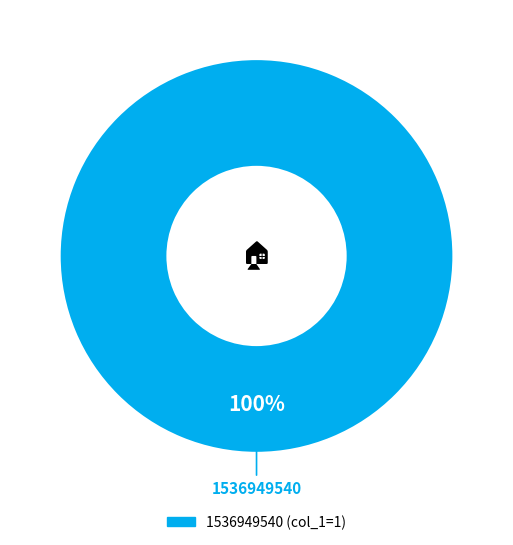

Is there any slice that represents more than half of the pie?

Yes